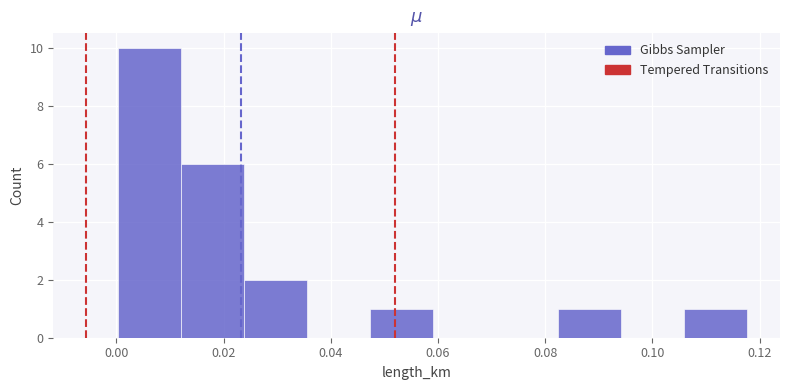

Reading left to right, transcribe this chart: for each bar, give the range it covers on the x-axis and its height. Neither the bar edges nor the heights are printed on the chart, so give them approximately, as read against the axes.

0.000 to 0.012: 10
0.012 to 0.024: 6
0.024 to 0.036: 2
0.036 to 0.048: 0
0.048 to 0.058: 1
0.058 to 0.070: 0
0.070 to 0.082: 0
0.082 to 0.094: 1
0.094 to 0.106: 0
0.106 to 0.118: 1